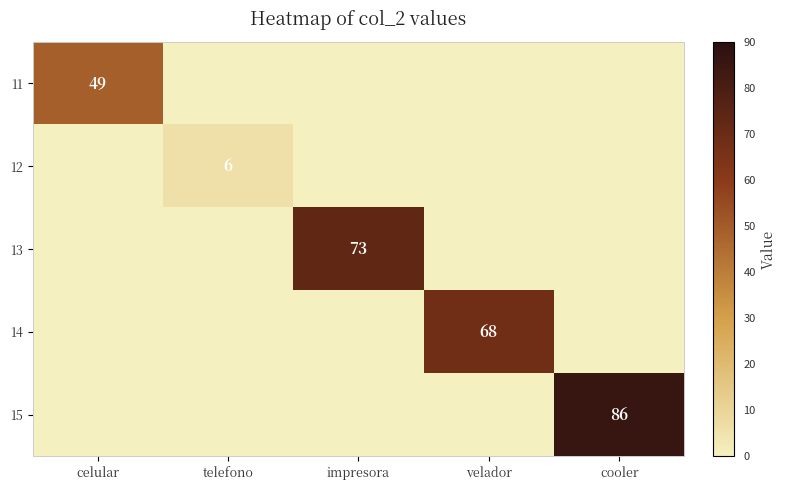

Is it true that 15 equals 128 at cooler?

False